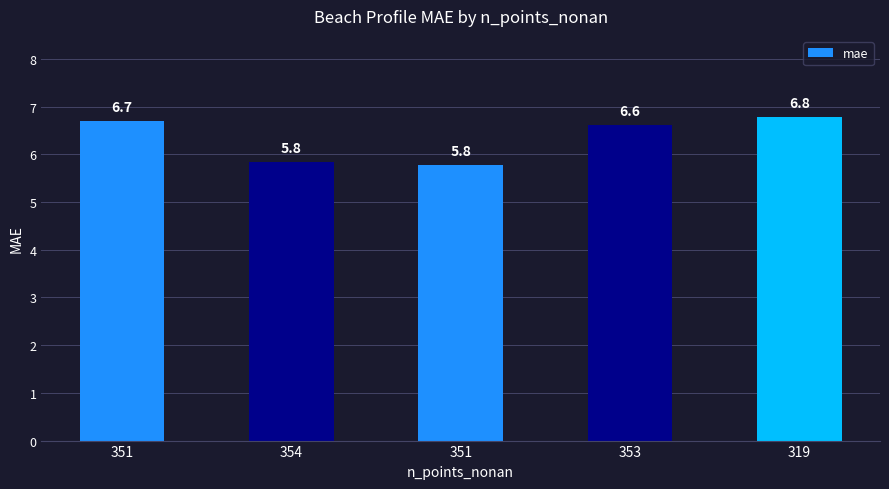

How many categories are shown in the chart?

5